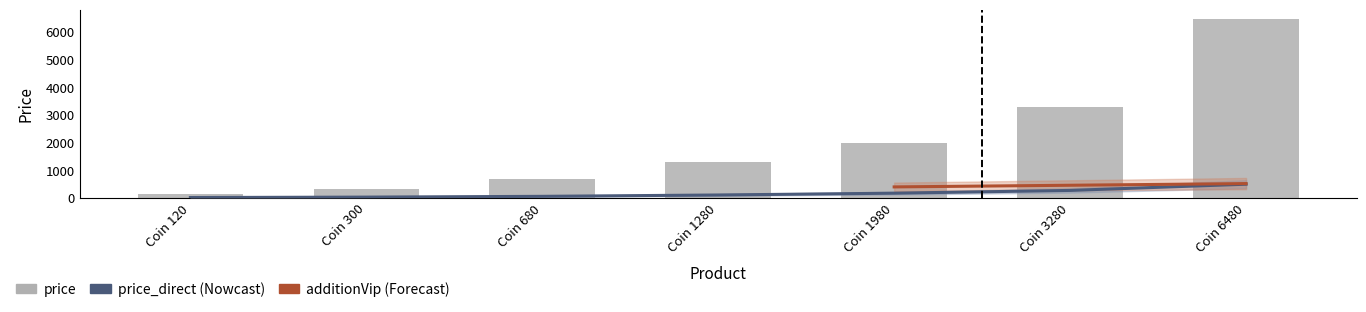

Reading right to left, what are all the values shown in this chart?

price: 6480	3280	1980	1280	680	300	120
price_direct: 488	263	163	98	49	21	6